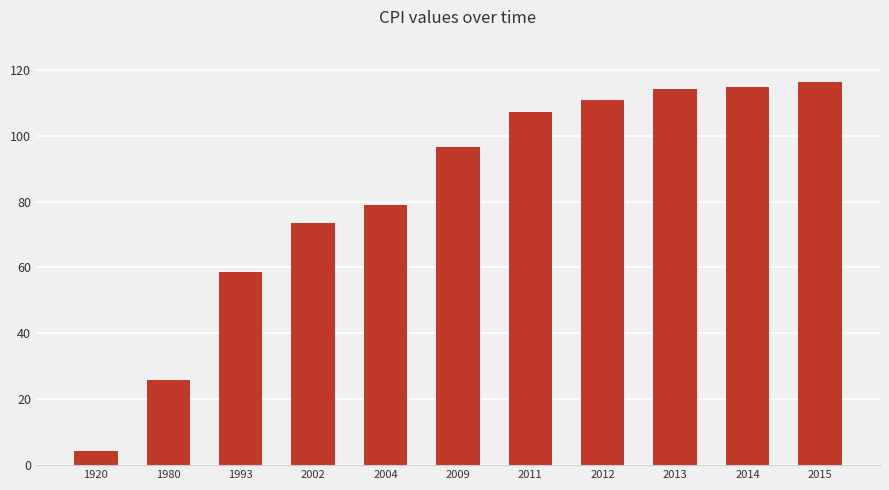

What is the approximate value at 2013?

114.2